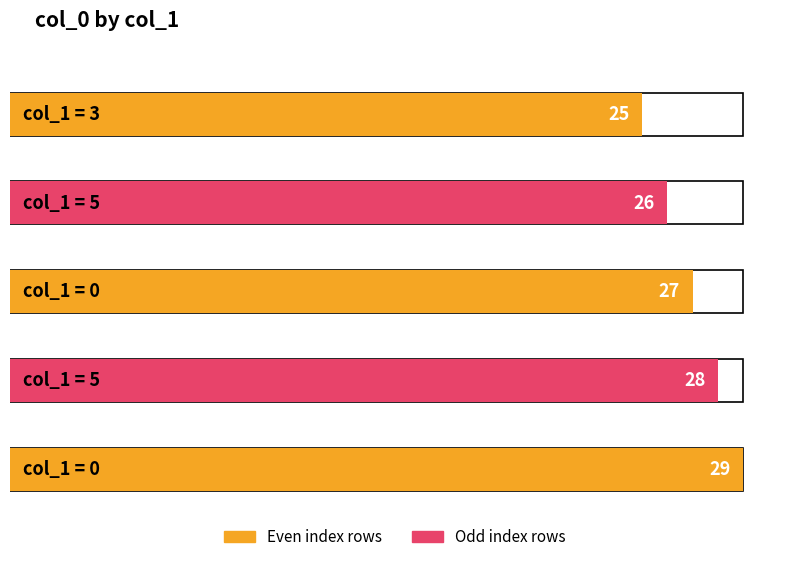

What is the difference between the maximum and second lowest values?

3